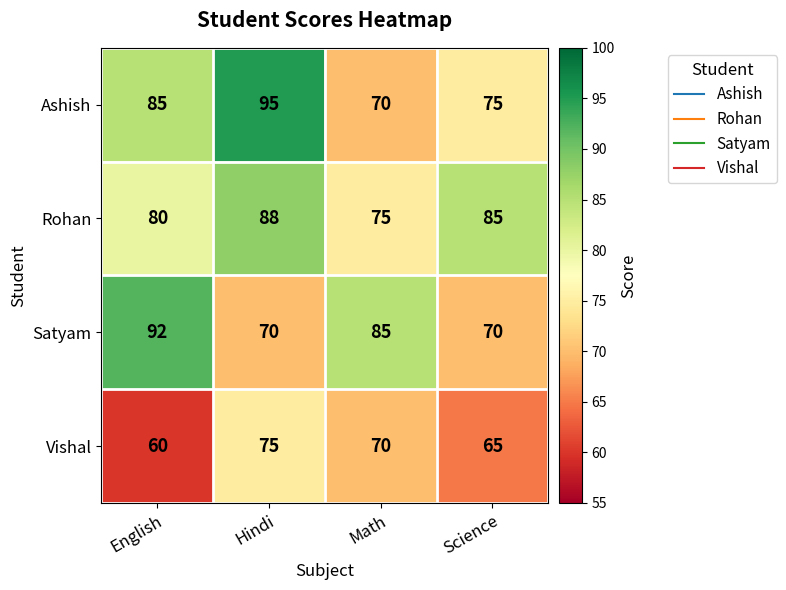

What is the sum of all Vishal values?

270